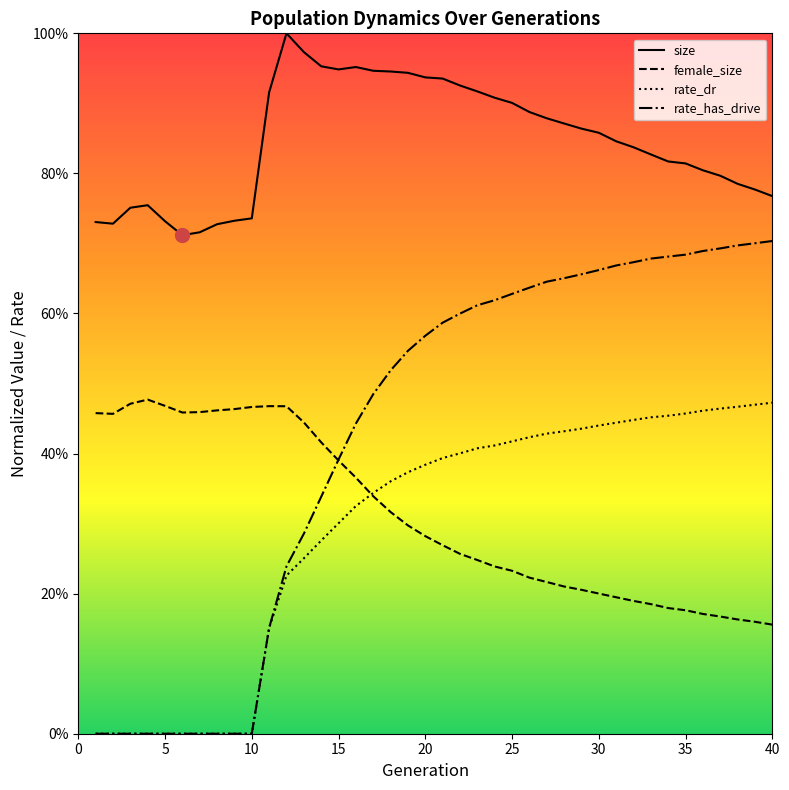

True or false: rate_dr and size cross at least once.

False